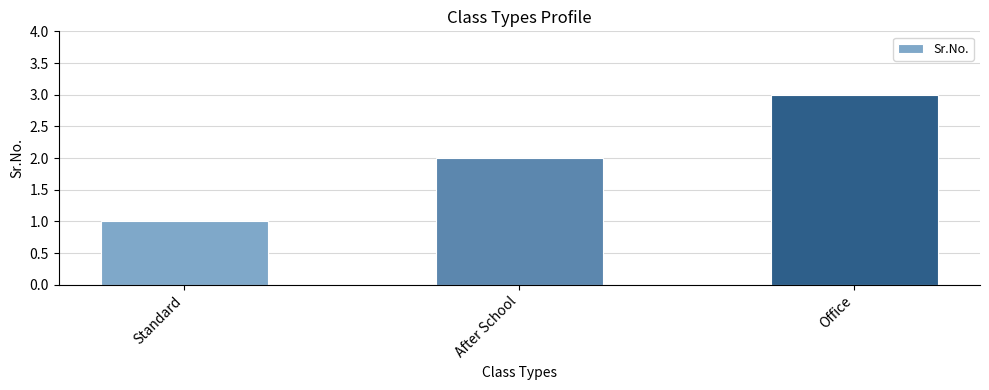

What position from the right is After School?

2